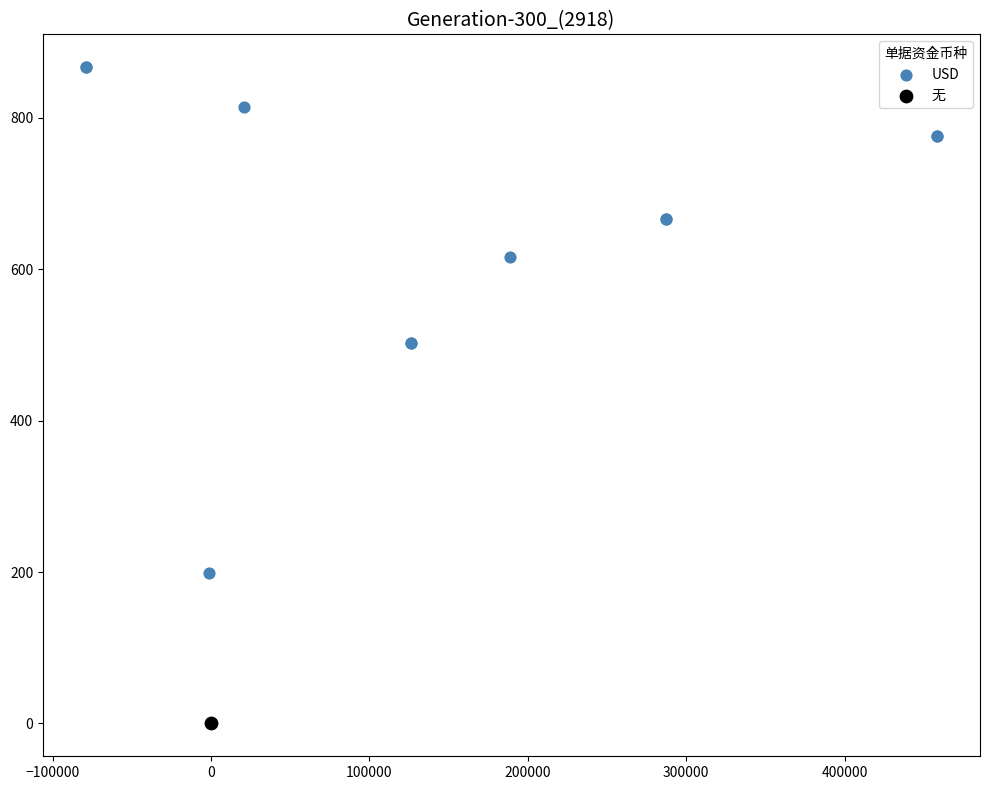

What are all the series names shown in the legend?

USD, 无